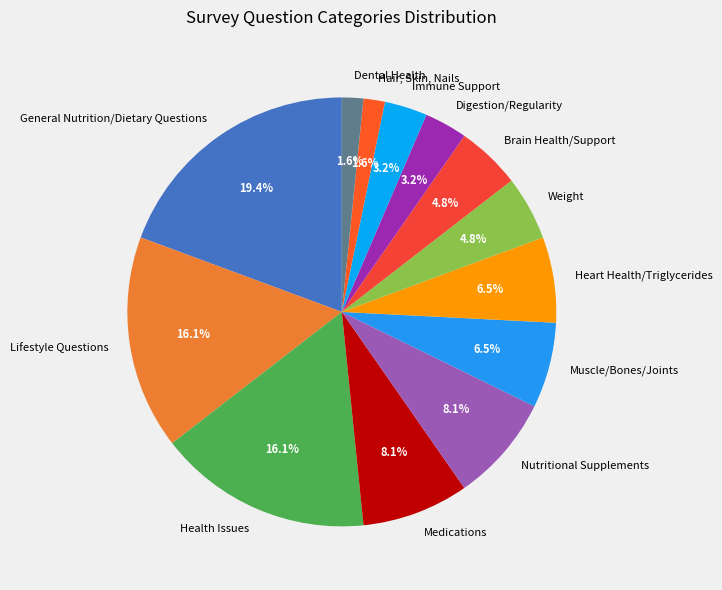

Which slice is the largest?

General Nutrition/Dietary Questions